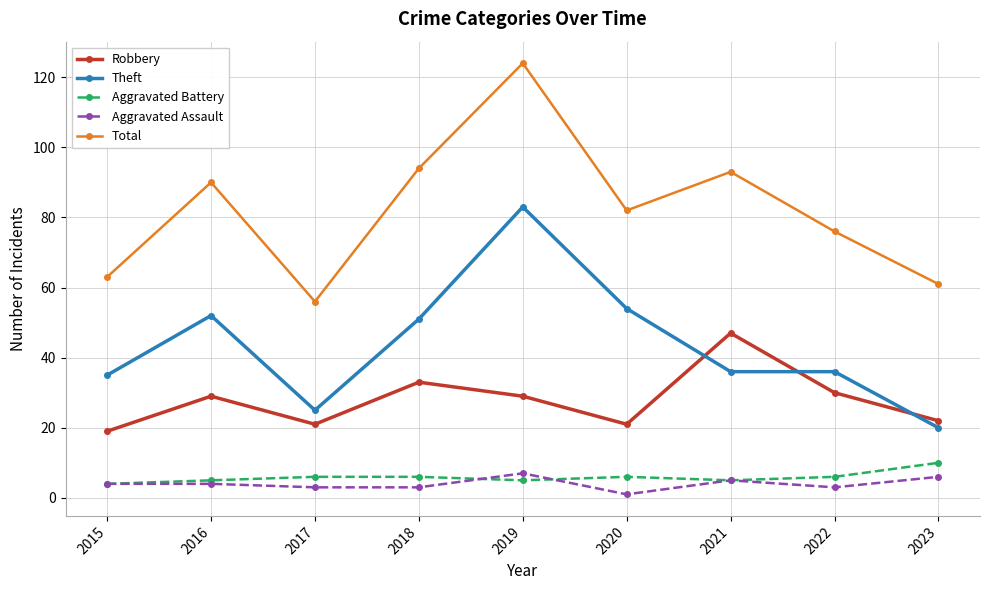

What is the sum of all Aggravated Assault values?

36